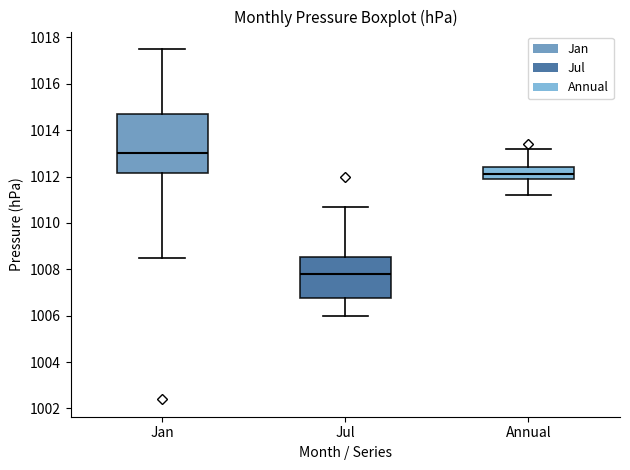

Where does the upper whisker of the box for Jan end on the y-axis? The values are not printed on the chart, so give them approximately, as read against the axis.

1017.6